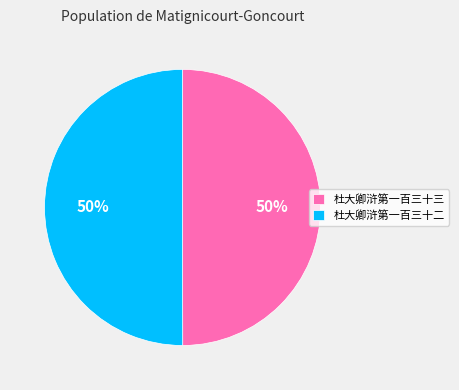

To the nearest percent, what portion does 杜大卿浒第一百三十三 represent?

50%